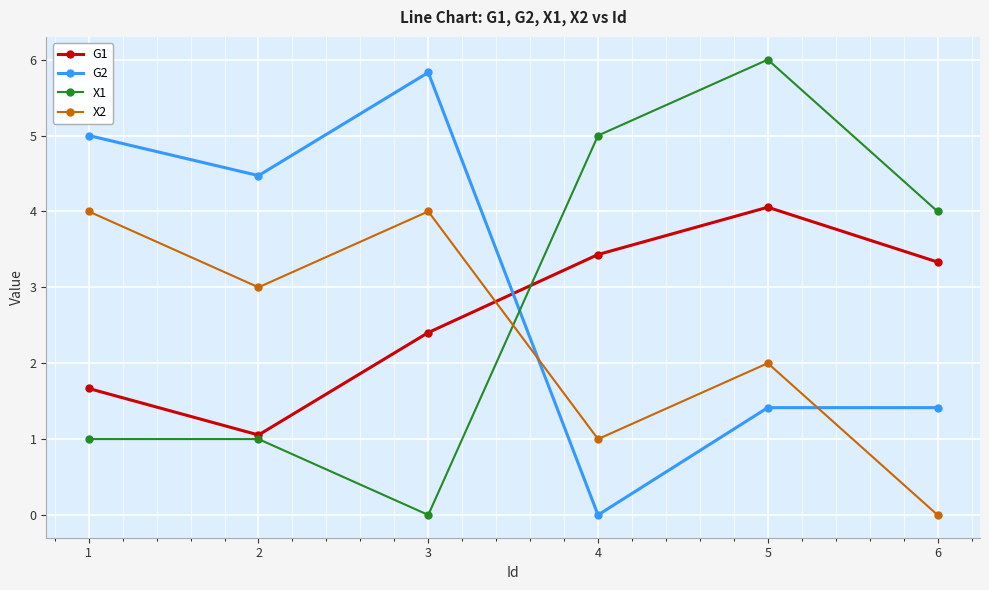

What is the sum of the X1 values at 5 and 2?

7.0